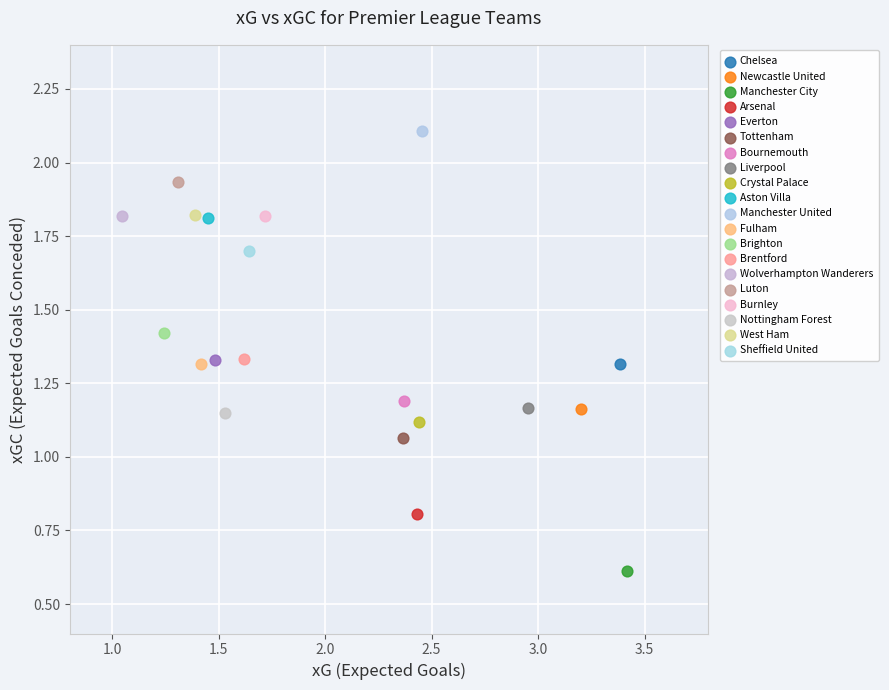

What are all the series names shown in the legend?

Chelsea, Newcastle United, Manchester City, Arsenal, Everton, Tottenham, Bournemouth, Liverpool, Crystal Palace, Aston Villa, Manchester United, Fulham, Brighton, Brentford, Wolverhampton Wanderers, Luton, Burnley, Nottingham Forest, West Ham, Sheffield United